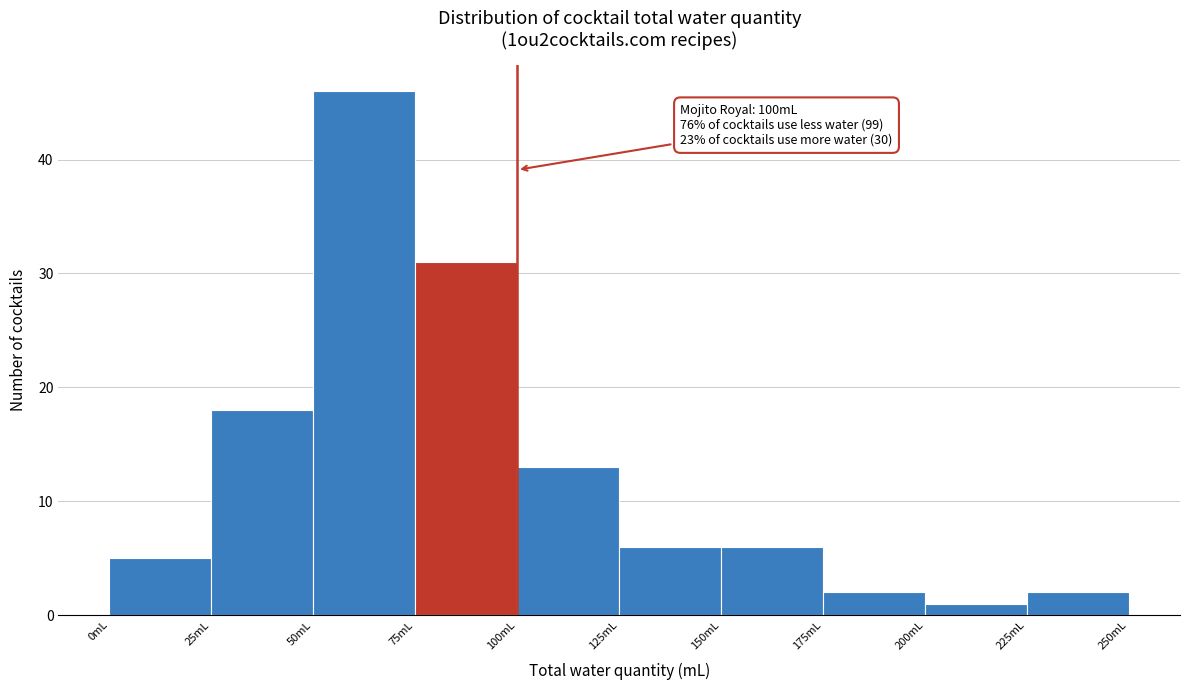

Which range on the x-axis has the tallest bar?

50 to 75